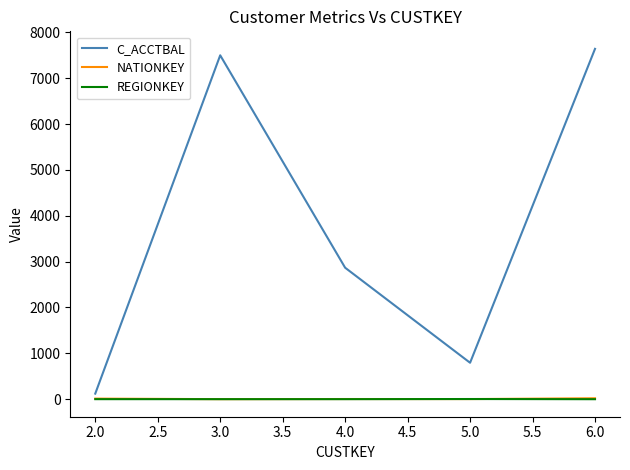

At how many categories does at least one series exceed 5790?

2